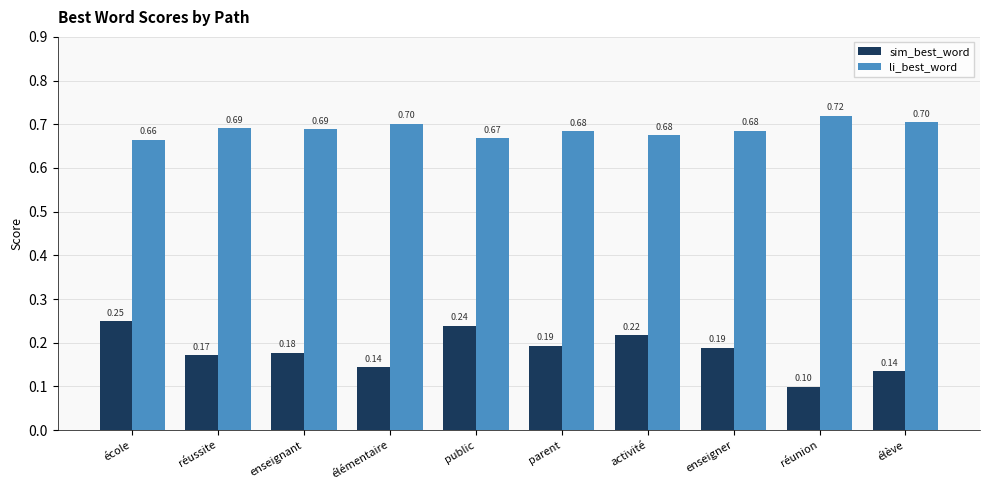

At how many categories does at least one series exceed 0?

10